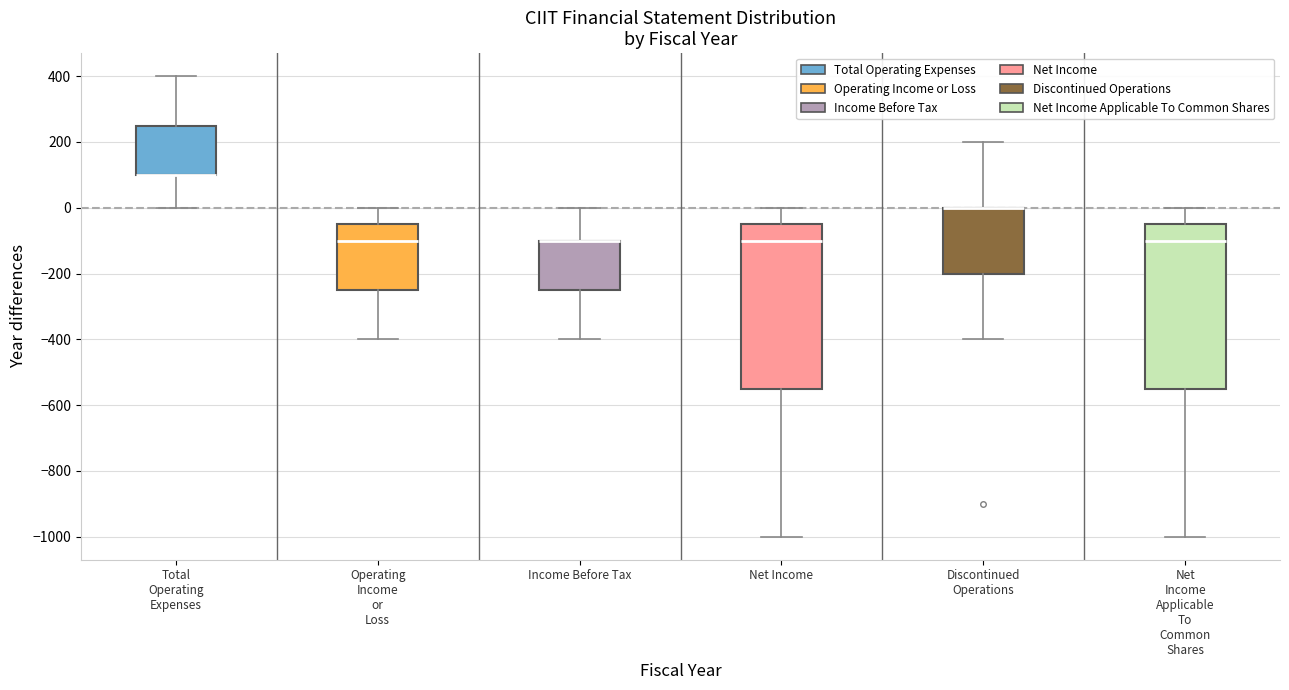

Reading left to right, transcribe this box plot: for each box, give where its median line is, the range the box spans, and where its two whiskers end, as read against the y-axis. The values are not printed on the chart, so give them approximately, as read against the axis.

Total Operating Expenses: median 100 (drawn on the box's lower edge), box 100 to 260, whiskers 0 to 400
Operating Income or Loss: median -100, box -240 to -40, whiskers -400 to 0
Income Before Tax: median -100 (drawn on the box's upper edge), box -240 to -100, whiskers -400 to 0
Net Income: median -100, box -540 to -40, whiskers -1000 to 0
Discontinued Operations: median 0 (drawn on the box's upper edge), box -200 to 0, whiskers -400 to 200
Net Income Applicable To Common Shares: median -100, box -540 to -40, whiskers -1000 to 0